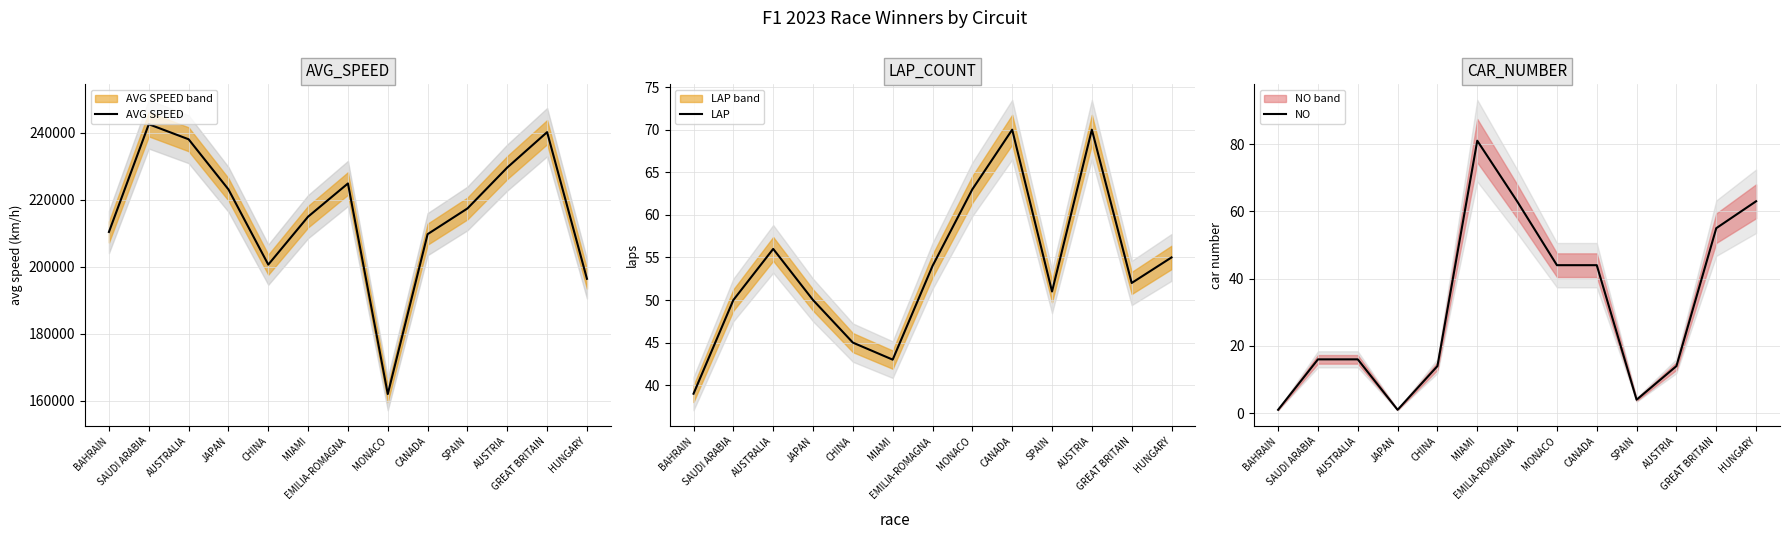

Which series ends up on top after the final intersection of NO and LAP?

NO